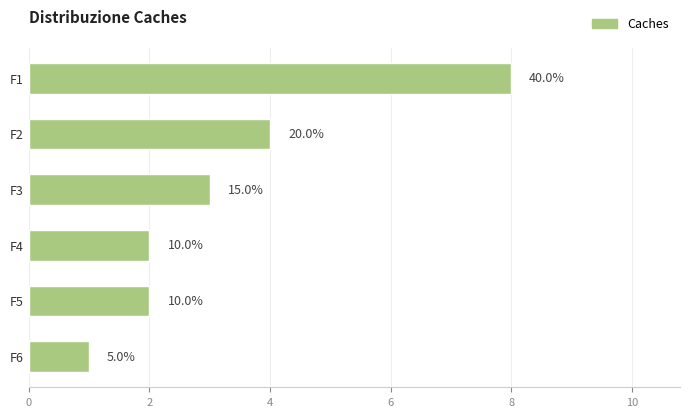

How many bars are there in total?

6